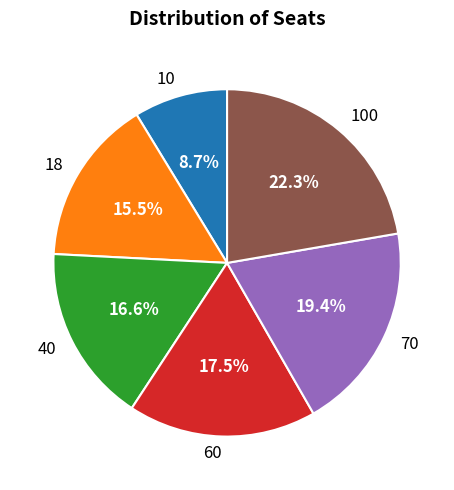

Rank the categories by value from highest to lowest.

100, 70, 60, 40, 18, 10